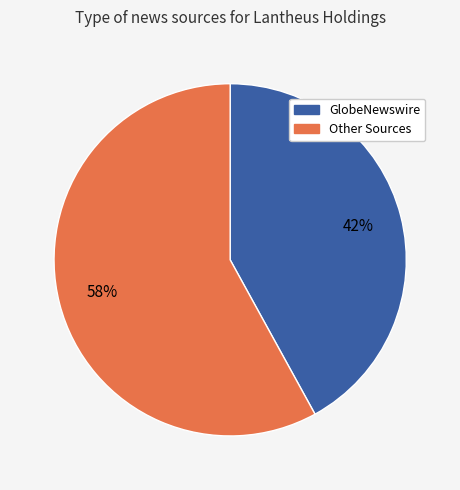

Does any single category account for the majority?

Yes